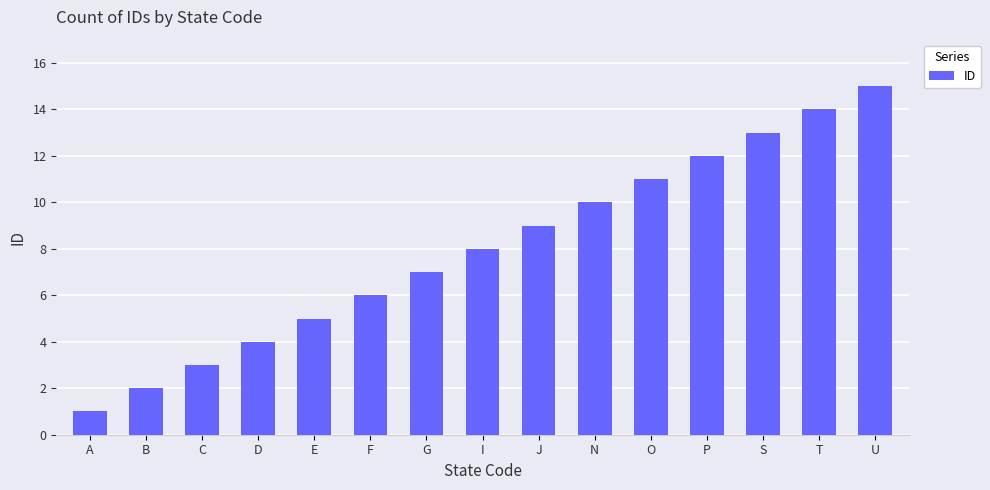

Rank the categories by value from highest to lowest.

U, T, S, P, O, N, J, I, G, F, E, D, C, B, A